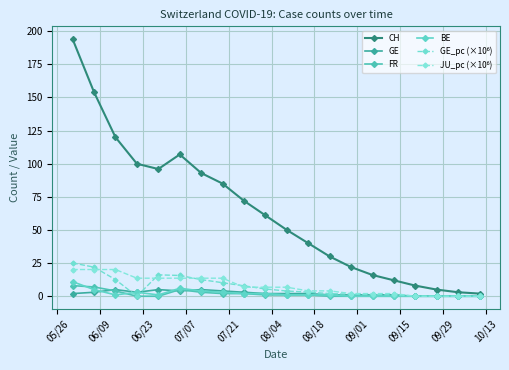

How many lines are shown in the chart?

6